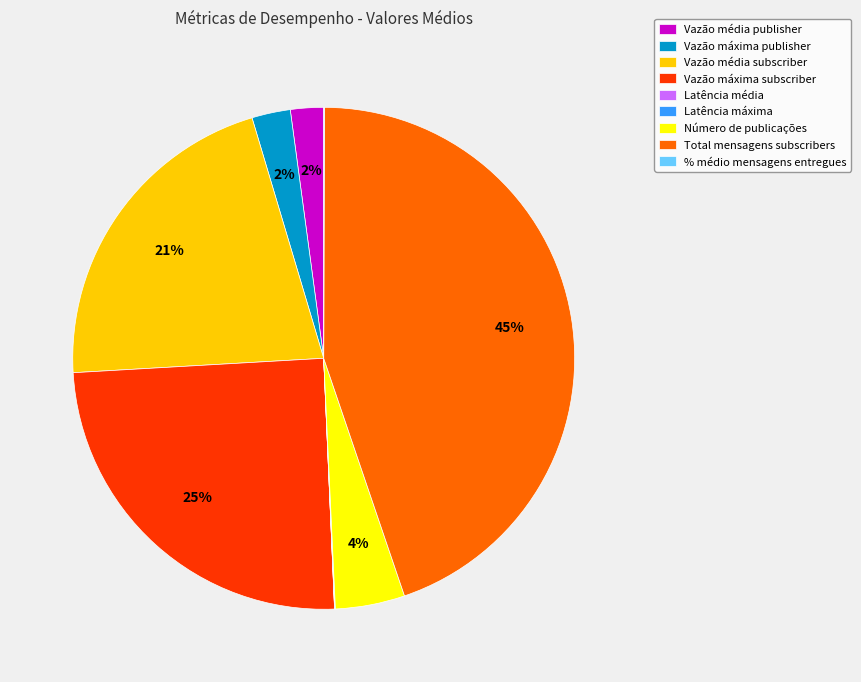

Is there a majority slice in this chart?

No